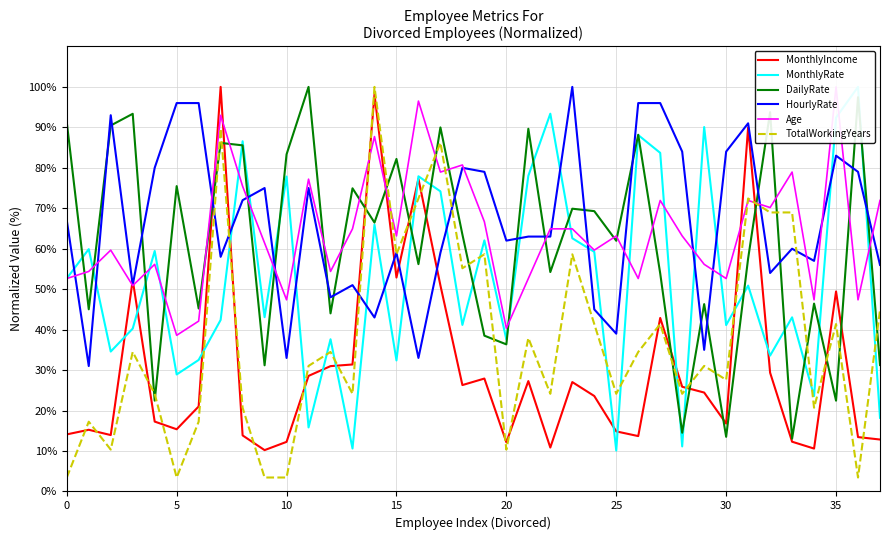

What is the difference between the second highest and minimum values in the MonthlyRate series?

83.3